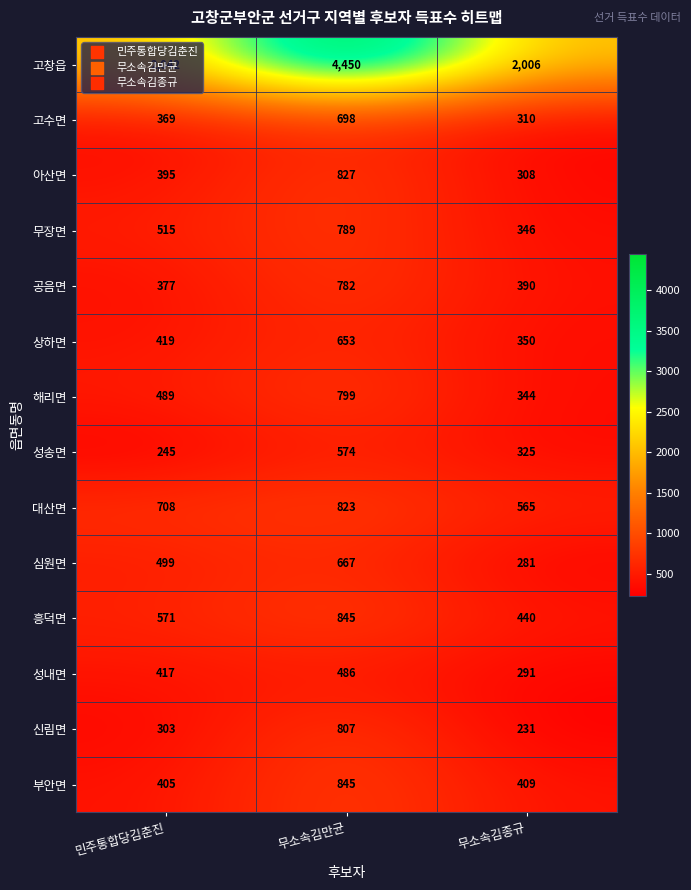

Which category has the lowest value across all series?

무소속김종규